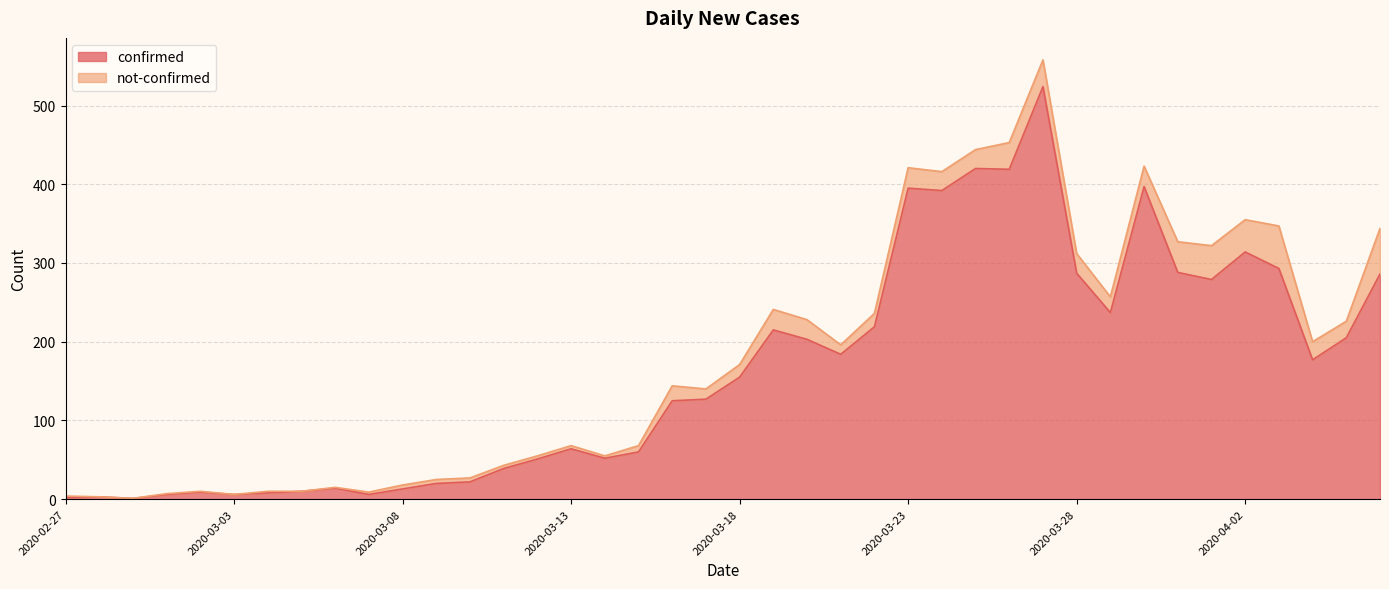

Reading right to left, what are all the values shown in this chart?

2020-04-06=286	2020-04-05=205	2020-04-04=177	2020-04-03=293	2020-04-02=314	2020-04-01=279	2020-03-31=288	2020-03-30=397	2020-03-29=237	2020-03-28=287	2020-03-27=524	2020-03-26=419	2020-03-25=420	2020-03-24=392	2020-03-23=395	2020-03-22=219	2020-03-21=184	2020-03-20=203	2020-03-19=215	2020-03-18=155	2020-03-17=127	2020-03-16=125	2020-03-15=60	2020-03-14=52	2020-03-13=64	2020-03-12=51	2020-03-11=39	2020-03-10=22	2020-03-09=20	2020-03-08=13	2020-03-07=6	2020-03-06=14	2020-03-05=10	2020-03-04=8	2020-03-03=6	2020-03-02=9	2020-03-01=6	2020-02-29=1	2020-02-28=3	2020-02-27=2